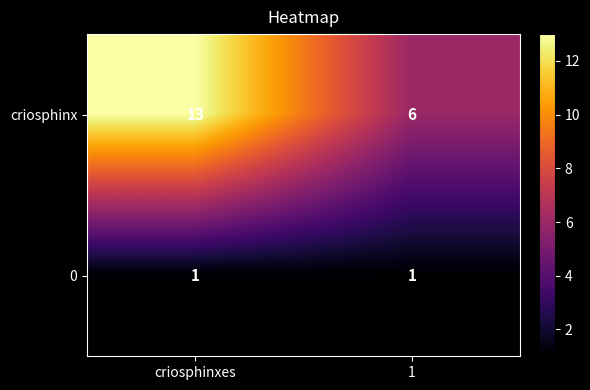

Reading left to right, what are all the values shown in this chart?

criosphinx: 13	6
0: 1	1